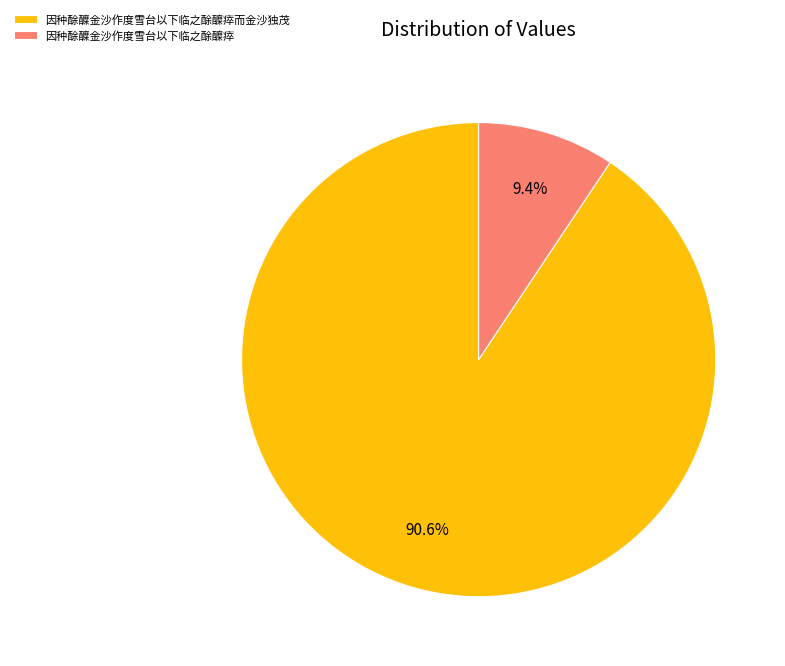

Which slice represents more than half of the pie?

因种酴醾金沙作度雪台以下临之酴醾瘁而金沙独茂